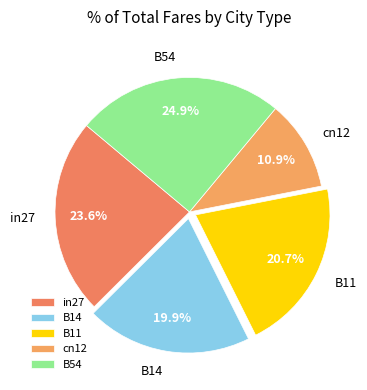

What is the smallest slice in the pie chart?

cn12